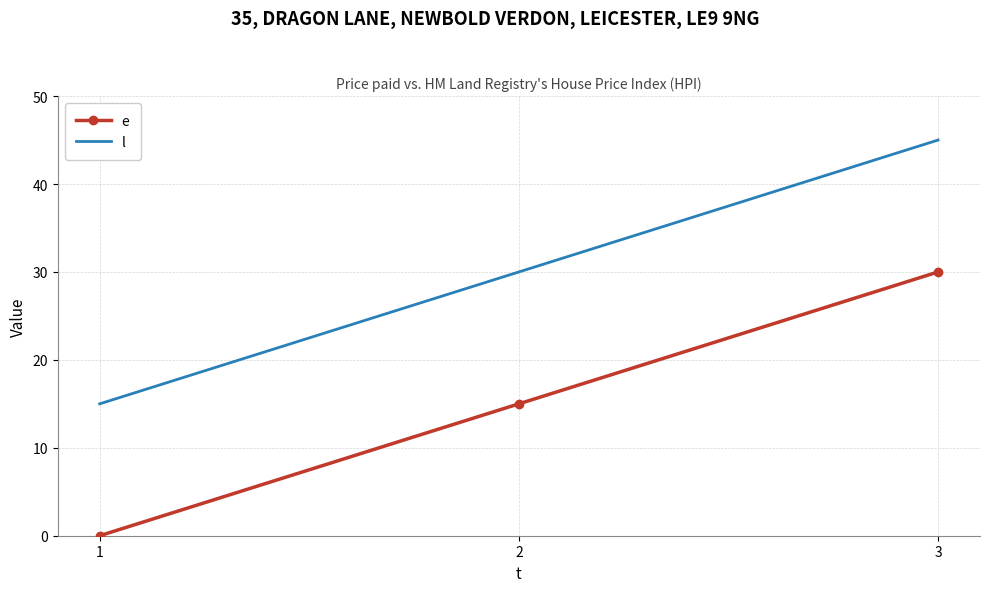

What are all the series names shown in the legend?

e, l